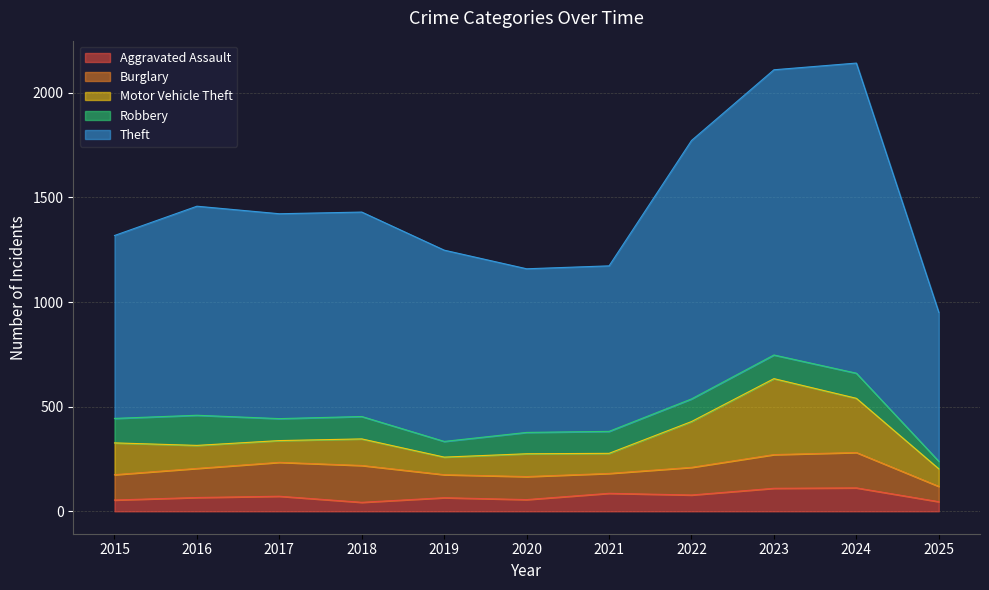

Reading left to right, transcribe all the data shown in this chart.

Aggravated Assault: 54	66	72	43	65	56	86	78	110	112	46
Burglary: 121	139	162	176	110	110	95	132	161	169	73
Motor Vehicle Theft: 152	110	104	127	84	109	96	219	363	259	84
Robbery: 117	144	105	107	75	102	105	108	113	120	36
Theft: 874	999	979	977	914	782	791	1235	1363	1482	712